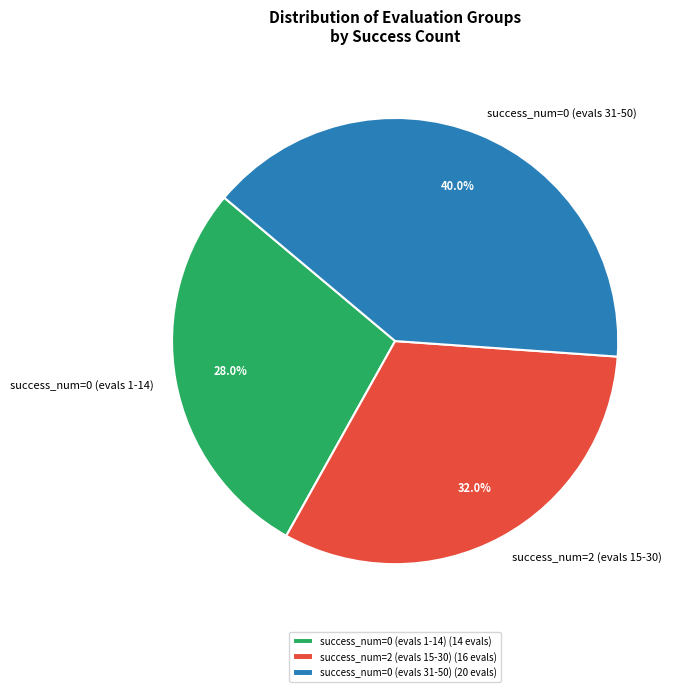

Do success_num=0 (evals 1-14) and success_num=0 (evals 31-50) together represent more than half of the pie?

Yes